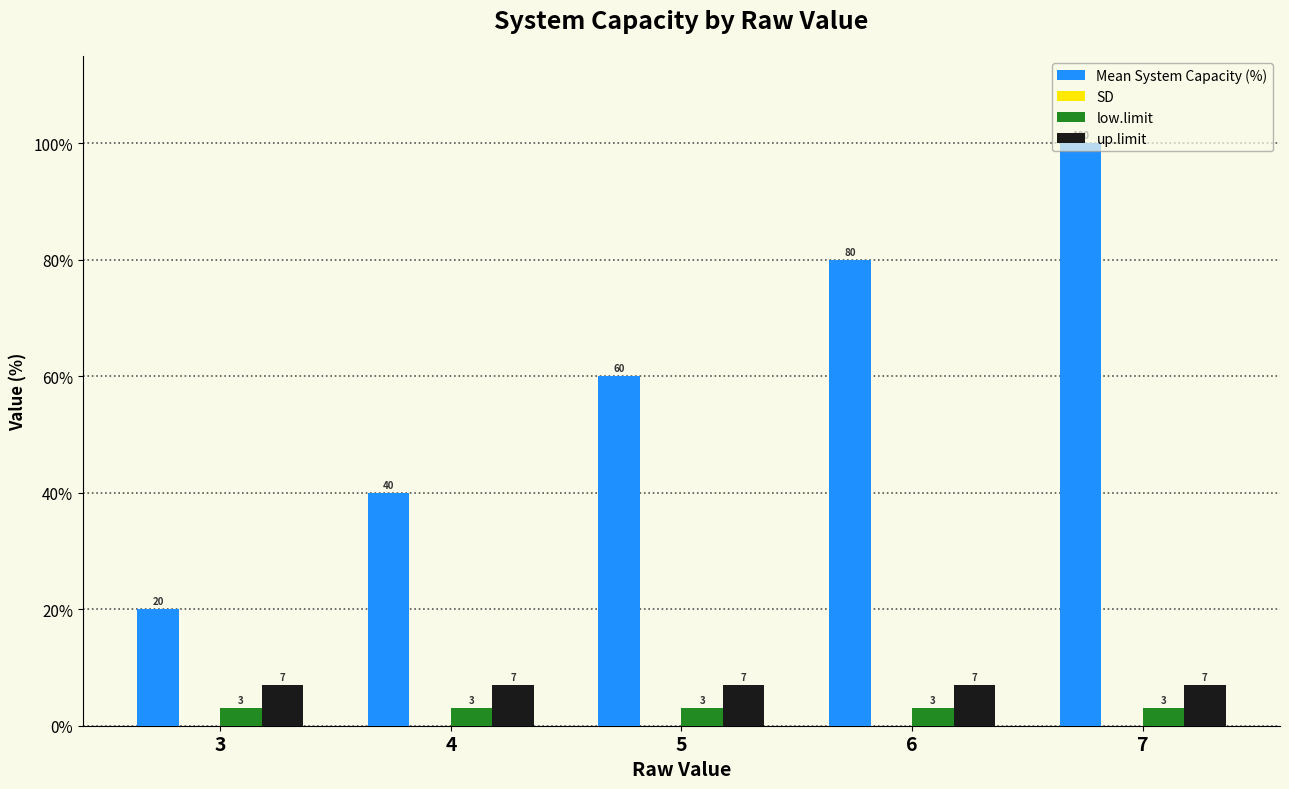

Read the low.limit value at 5.

3